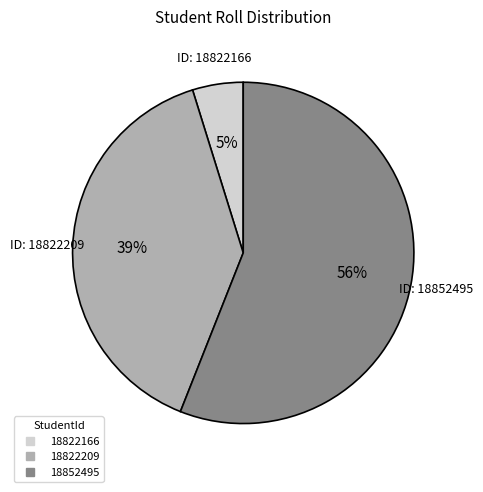

What percentage is the 18822209 slice, to the nearest percent?

39%